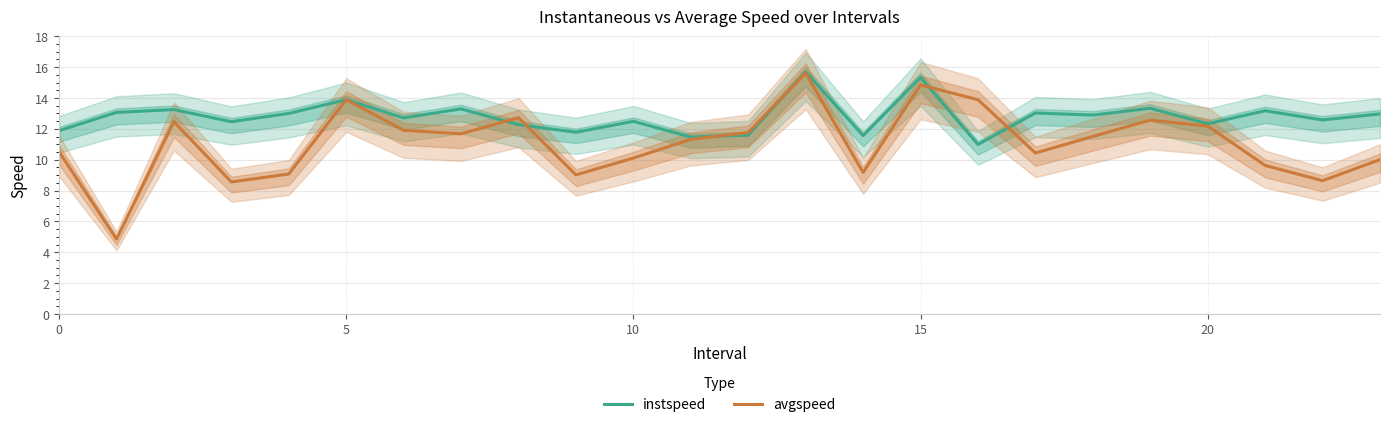

At how many categories does at least one series exceed 4?

24